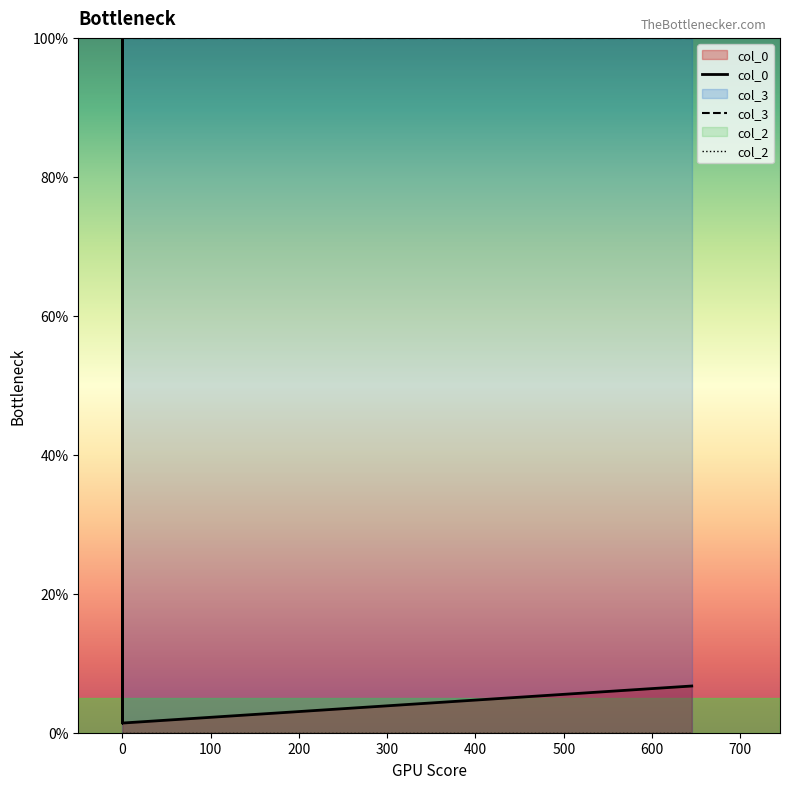

At which label is col_2 closest to 0?

−100